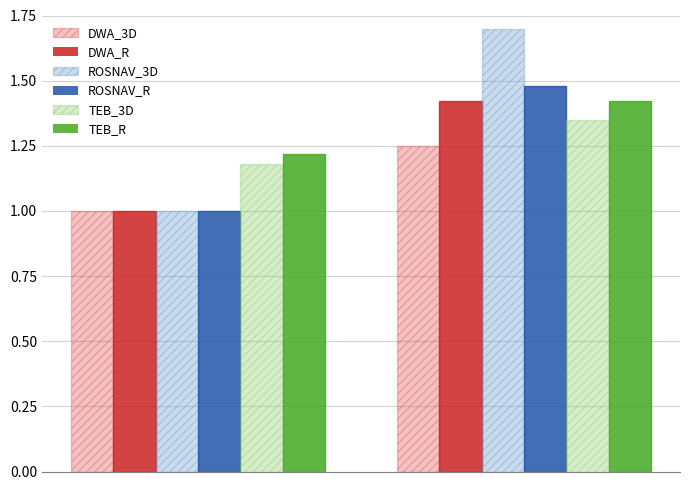

What is the maximum value shown in the chart?

1.7